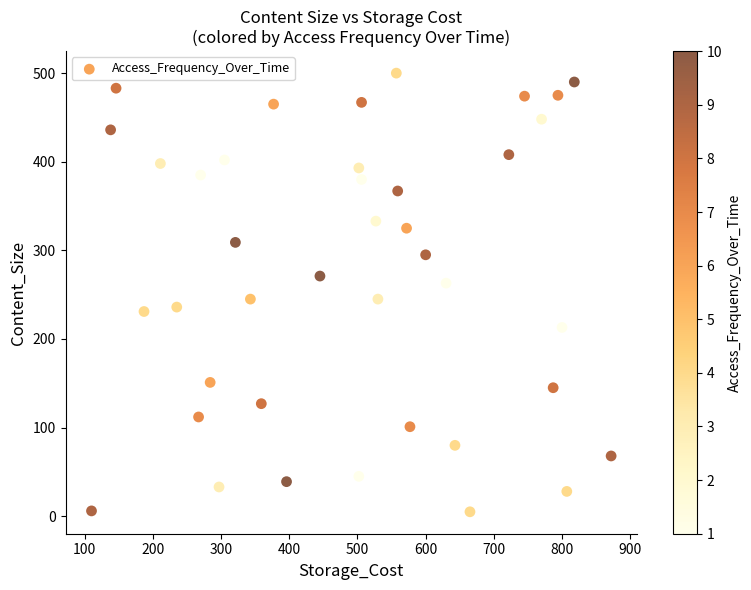

What is the range of X values (max minus min)?

762